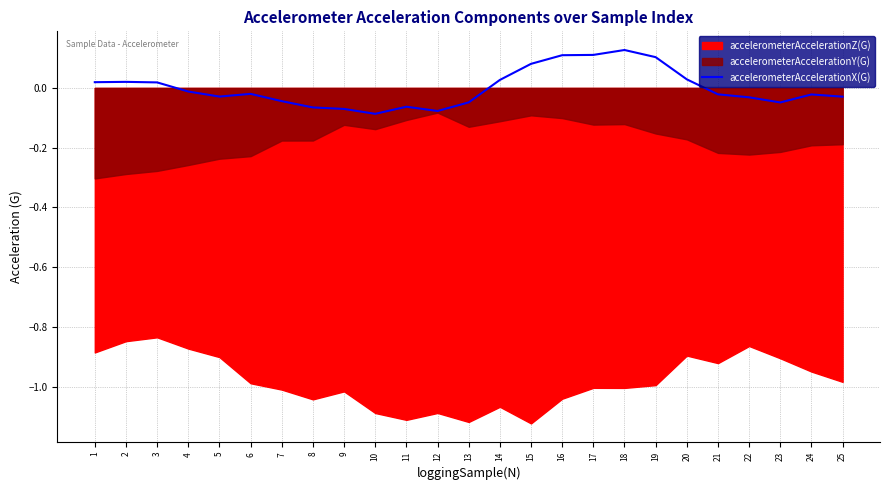

How many negative values are there?

15